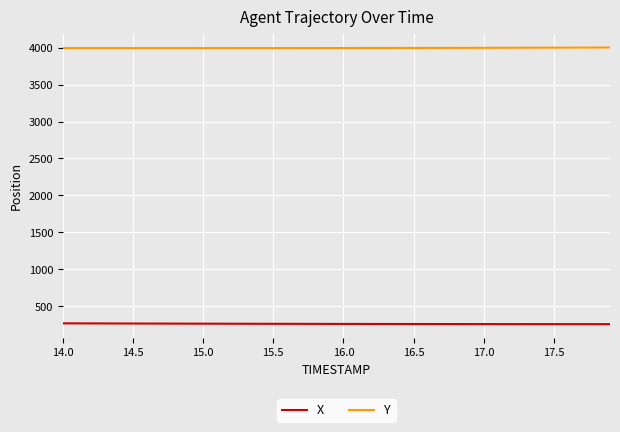

Count the number of categories in the chart.

40